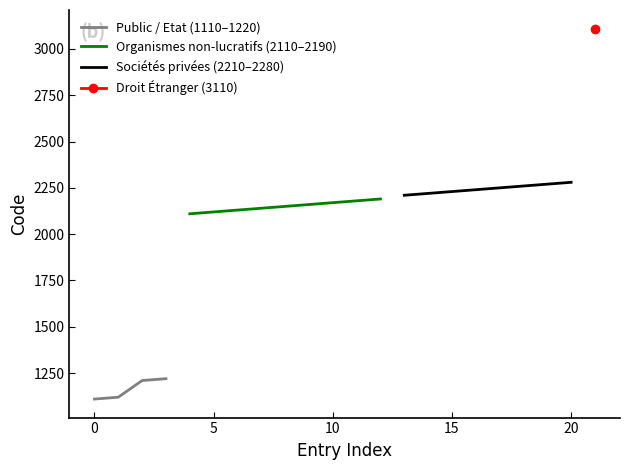

True or false: the data shows 1195 at 1.

False